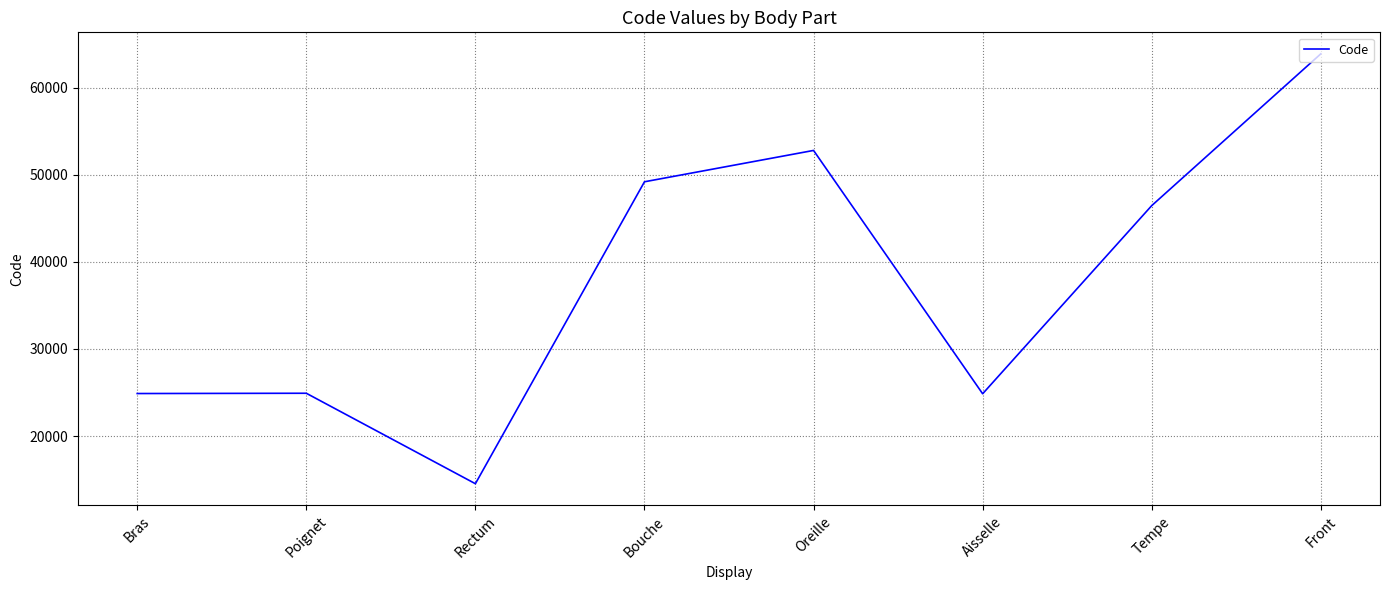

What is the minimum value shown in the chart?

14544